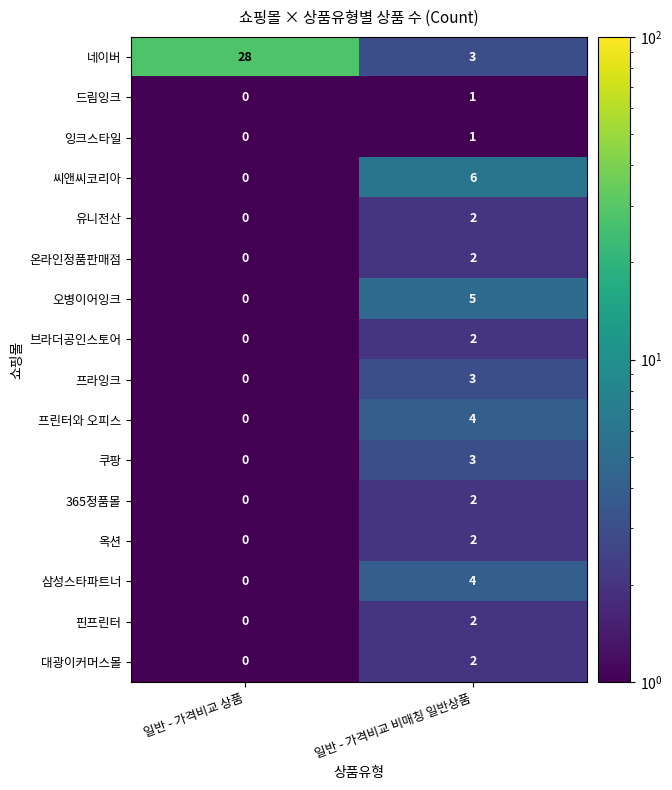

How many distinct data groups are displayed?

16